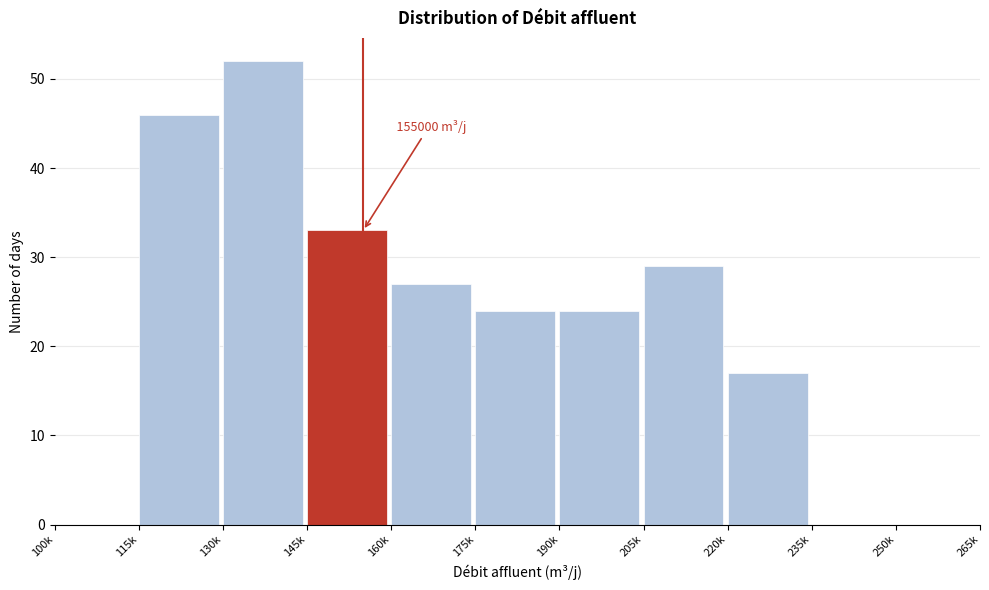

Reading left to right, transcribe all the data shown in this chart.

100k=0	115k=46	130k=52	145k=33	160k=27	175k=24	190k=24	205k=29	220k=17	235k=0	250k=0